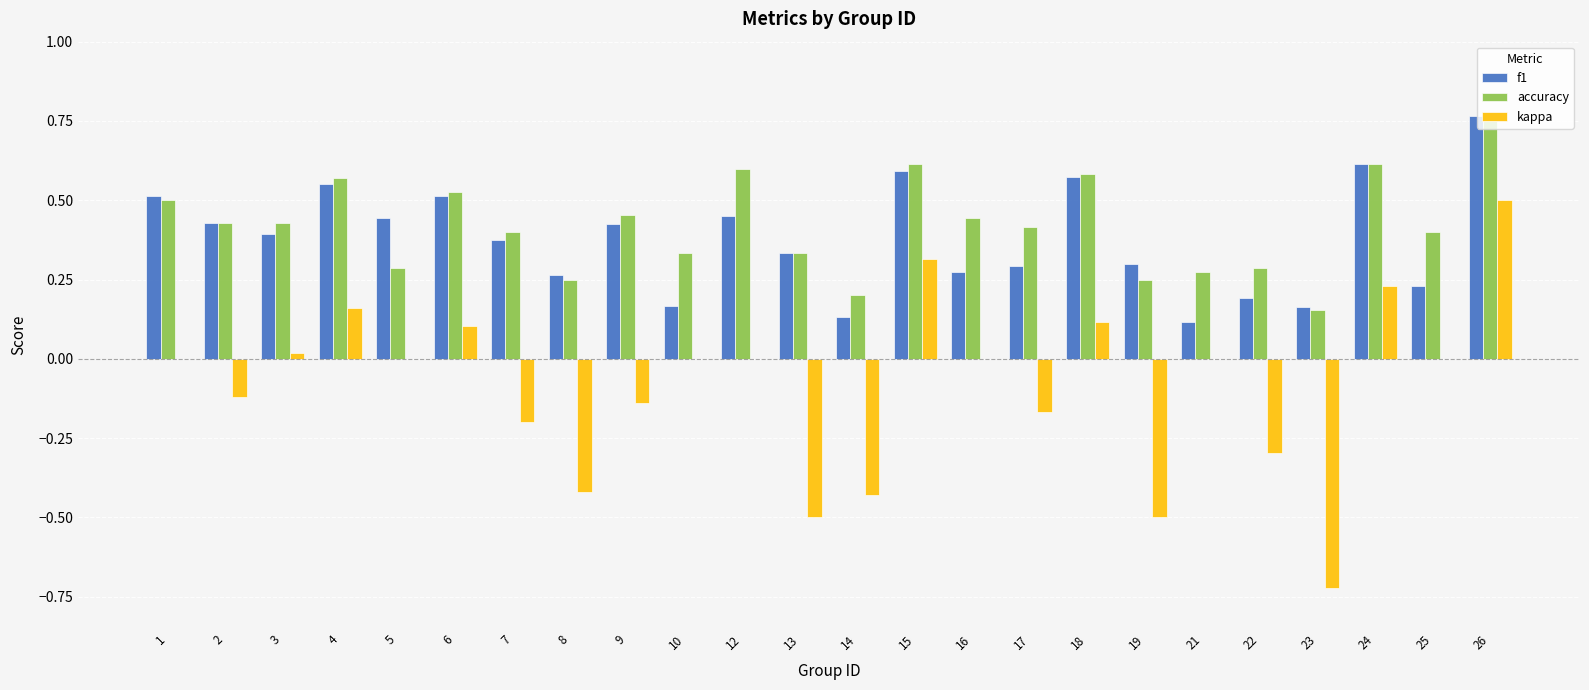

Which series has the largest range (max minus min)?

kappa